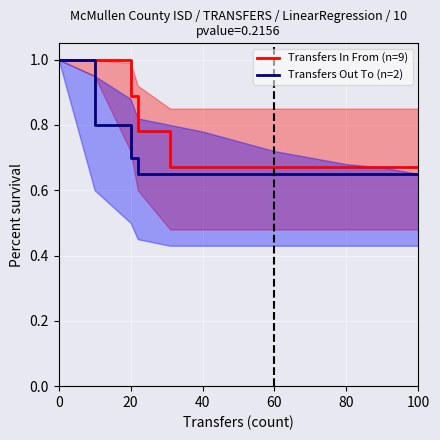

List the series in order of their overall mean, highest first.

Transfers In From (n=9), Transfers Out To (n=2)